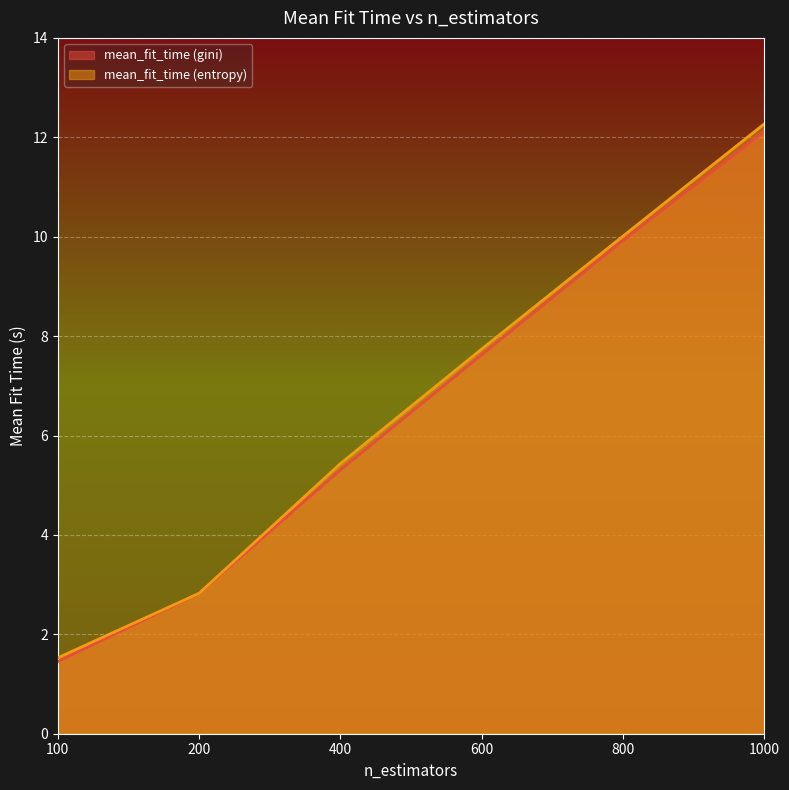

How many distinct data groups are displayed?

2